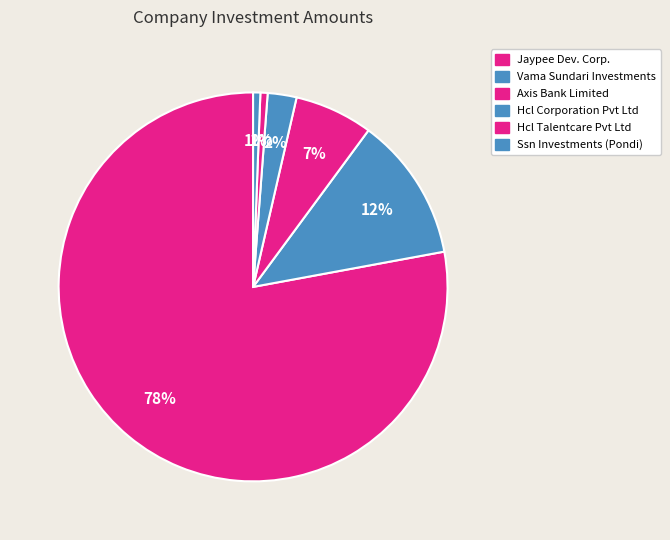

To the nearest percent, what is the average slice percentage?

17%